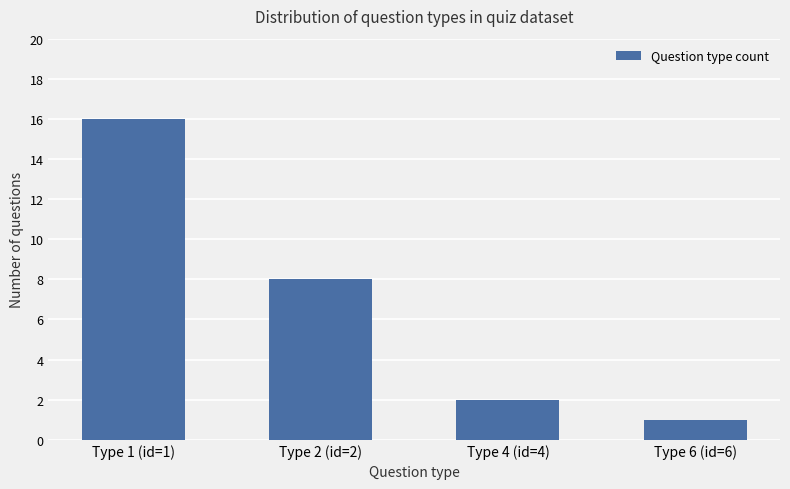

What value does the data have at Type 6 (id=6)?

1